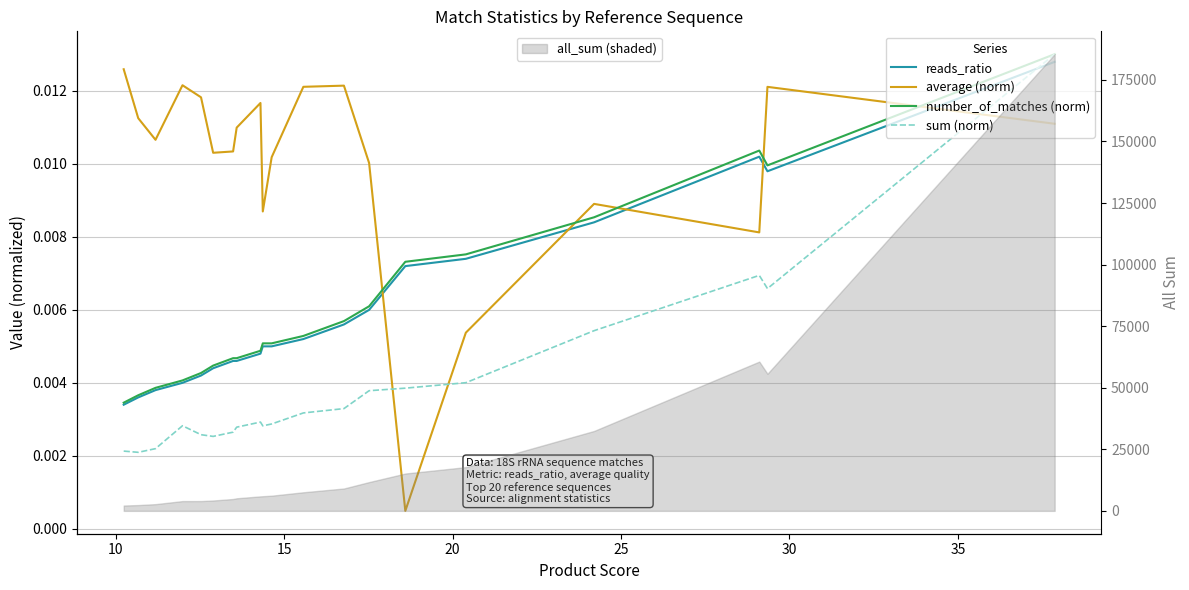

Rank the series by their maximum value, from lowest to highest.

average (norm), reads_ratio, number_of_matches (norm), sum (norm)